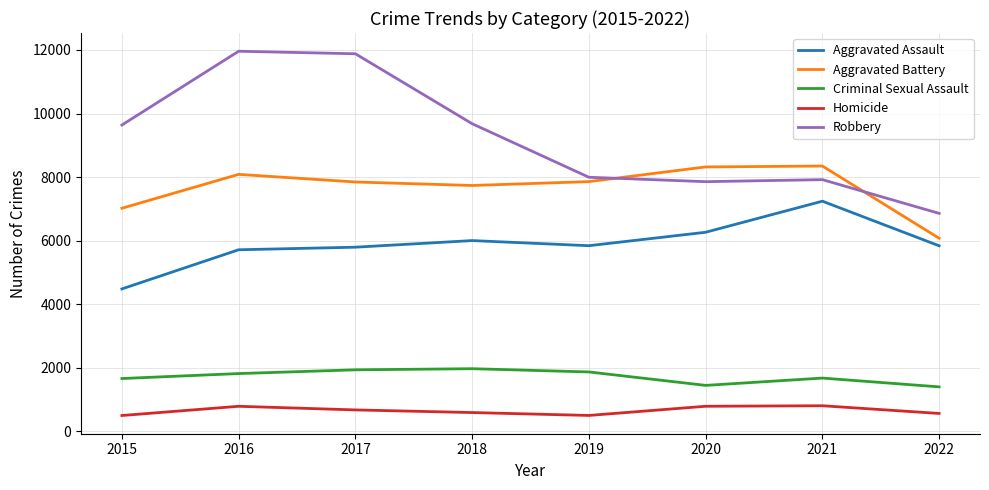

Is the value of Aggravated Battery at 2018 greater than the value of Criminal Sexual Assault at 2016?

Yes